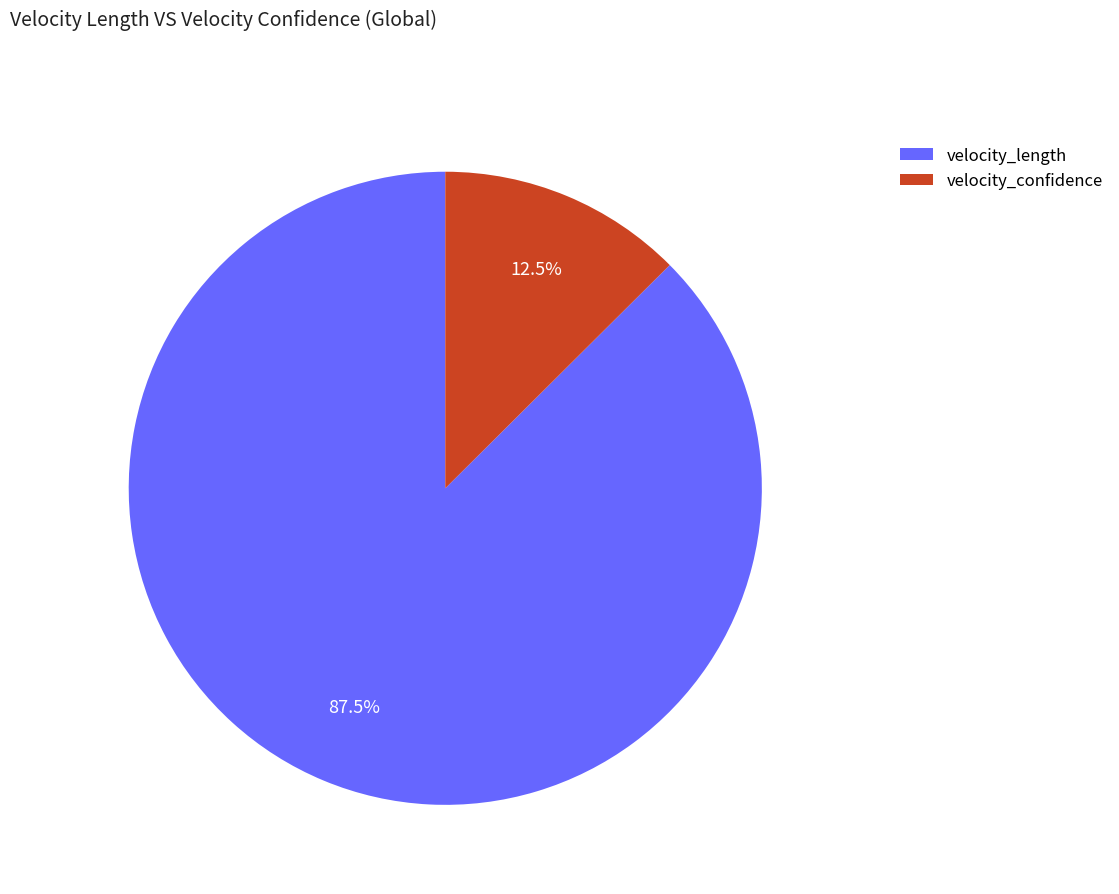

True or false: velocity_confidence accounts for 23% of the total.

False